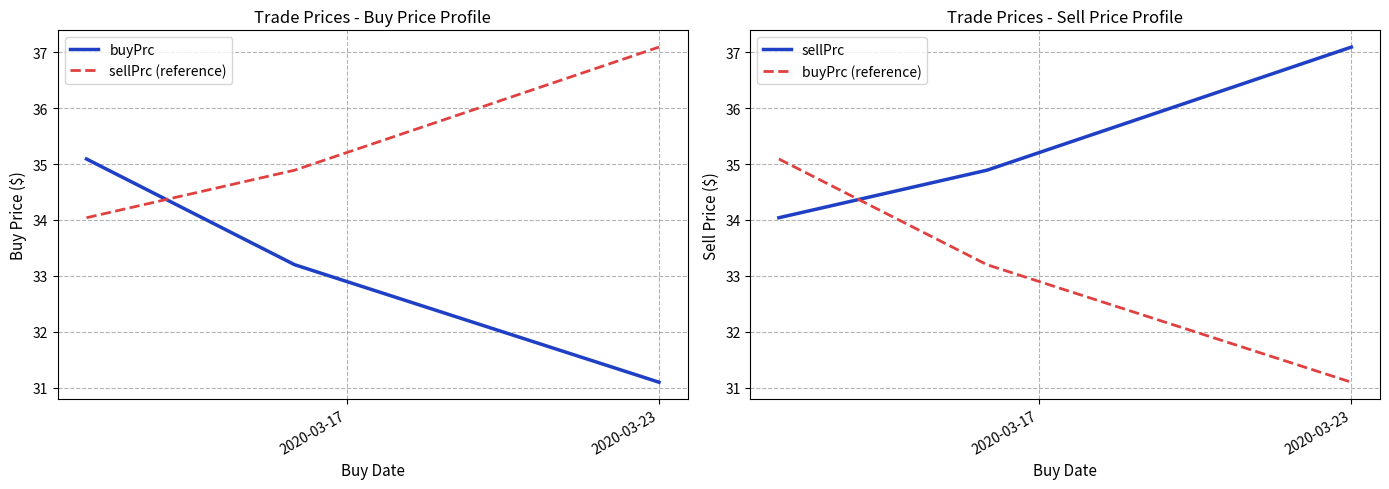

What is the maximum value for buyPrc?

35.1